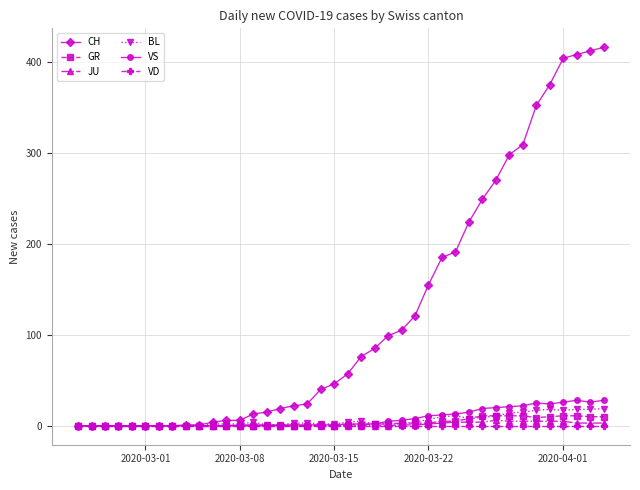

True or false: VS has more than 0 interior local peaks.

True